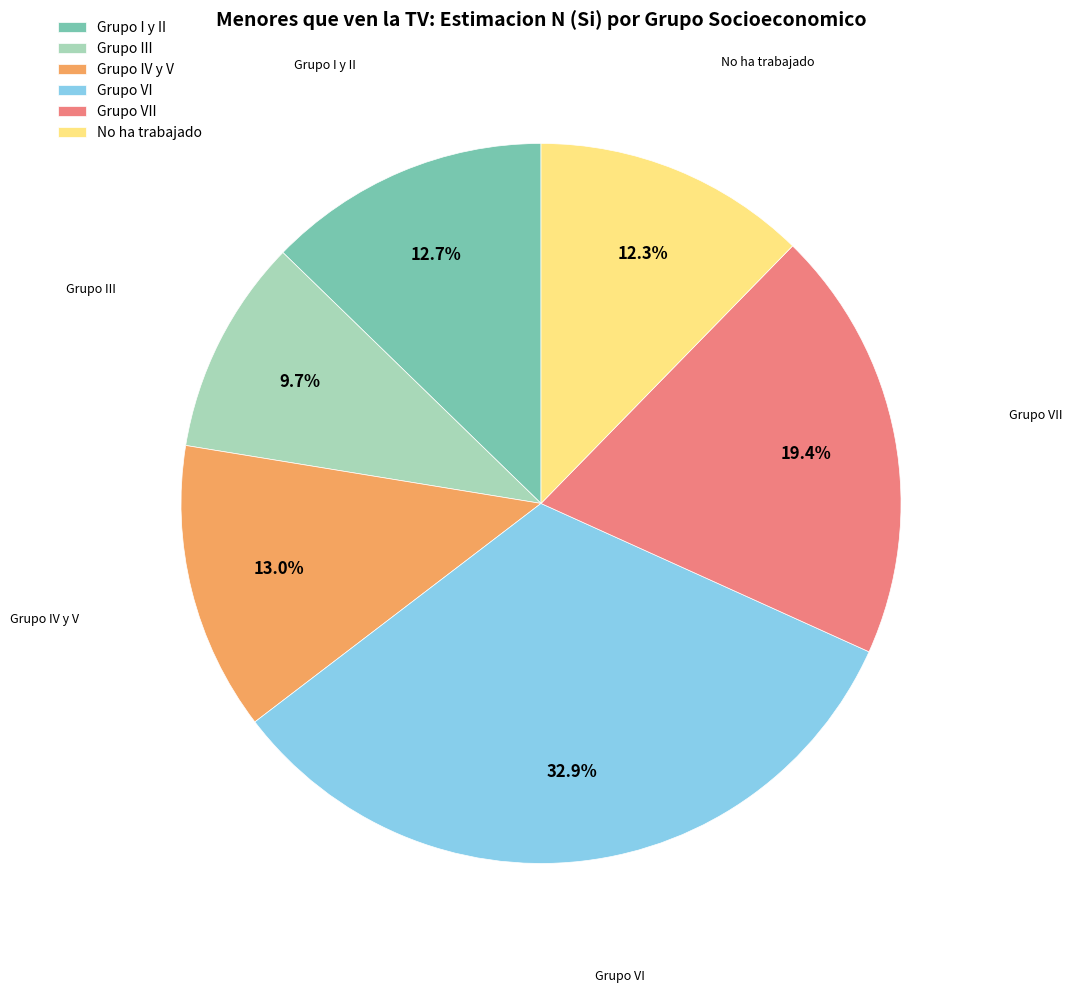

Which slice is the largest?

Grupo VI